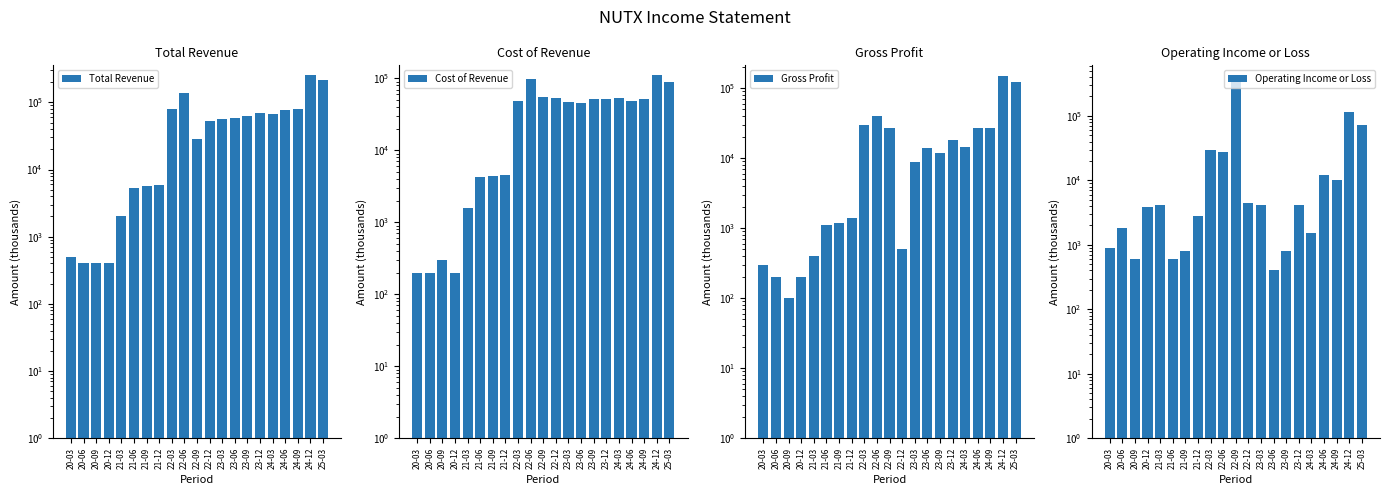

What is the value of the Total Revenue bar at the 7th from the left?

5600